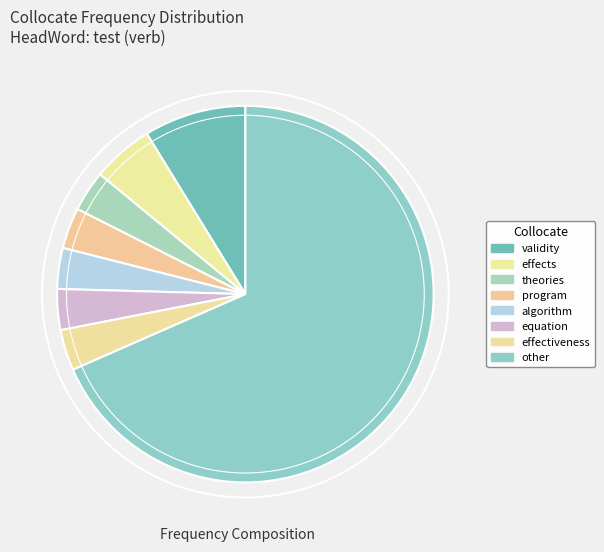

Which slice is the largest?

other